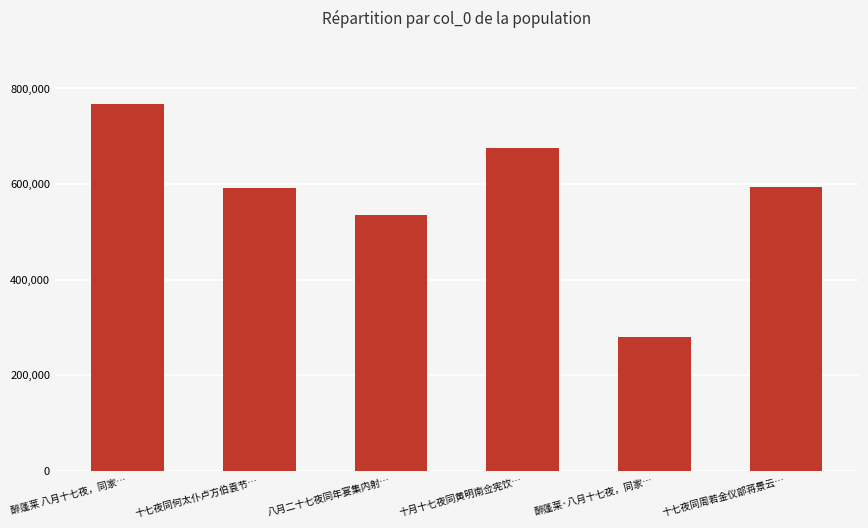

What is the value of the 6th bar from the left?

594470